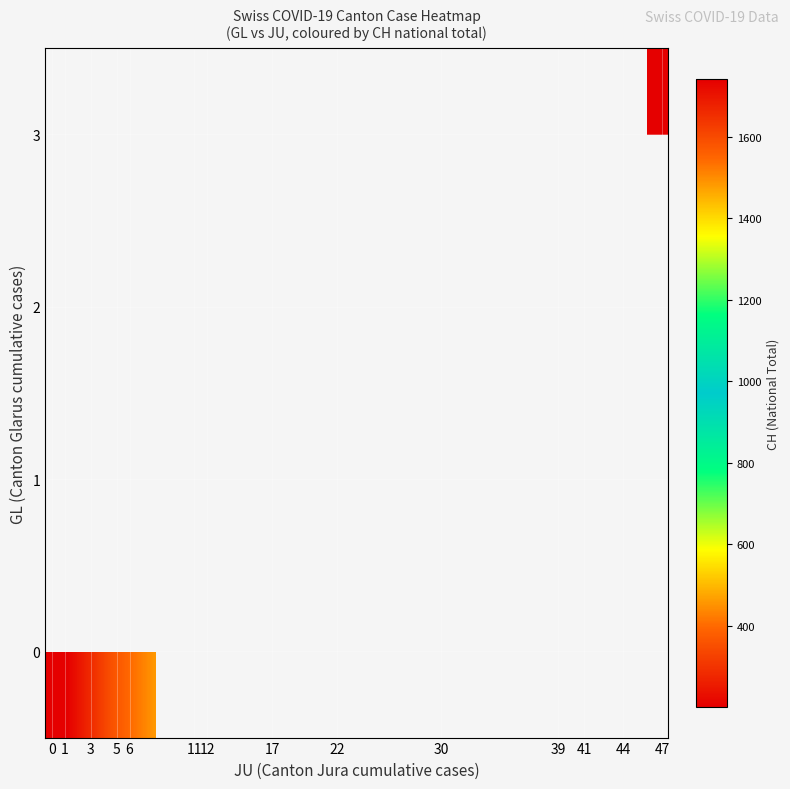

How many values in row_3 are above zero?

1